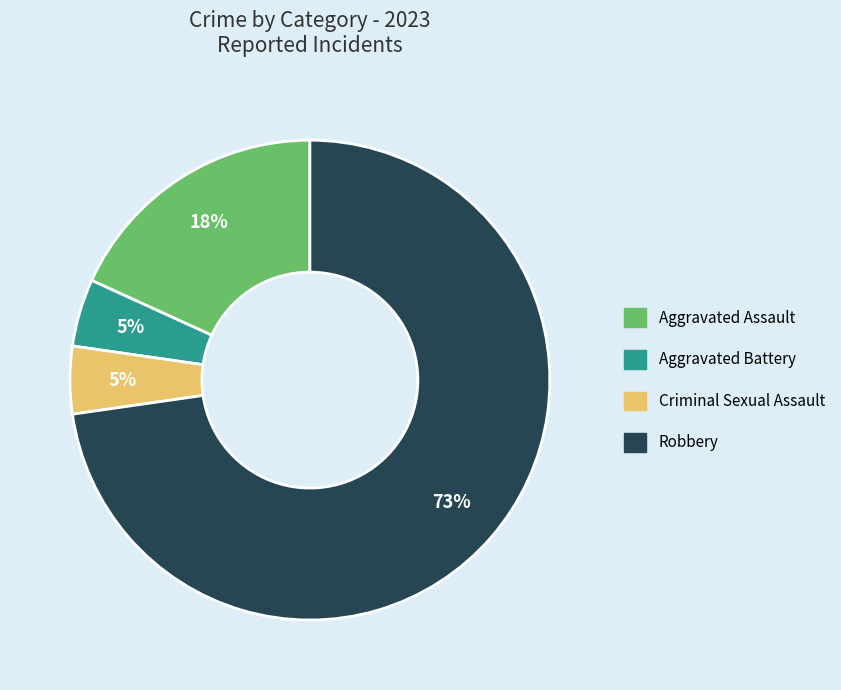

Is the sum of Aggravated Battery and Robbery greater than half?

Yes